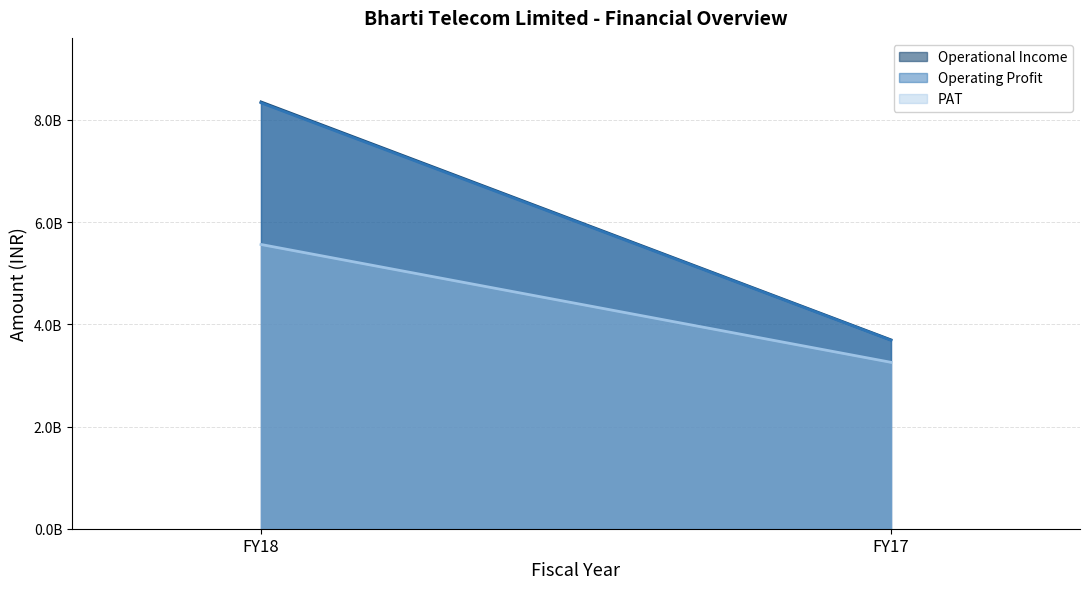

Rank the categories by Operating Profit value from lowest to highest.

FY17, FY18